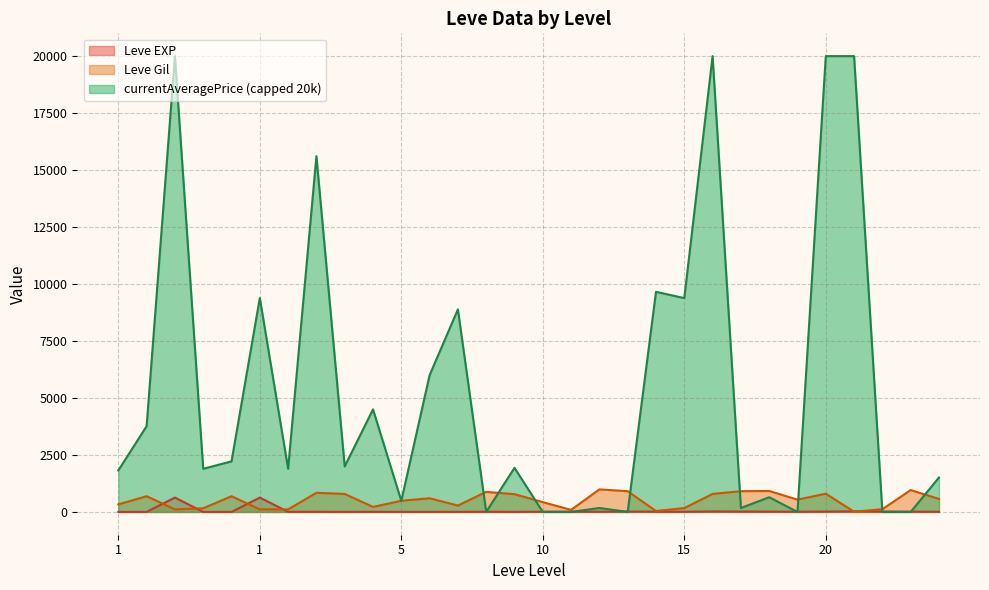

What are all the series names shown in the legend?

Leve EXP, Leve Gil, currentAveragePrice (capped 20k)